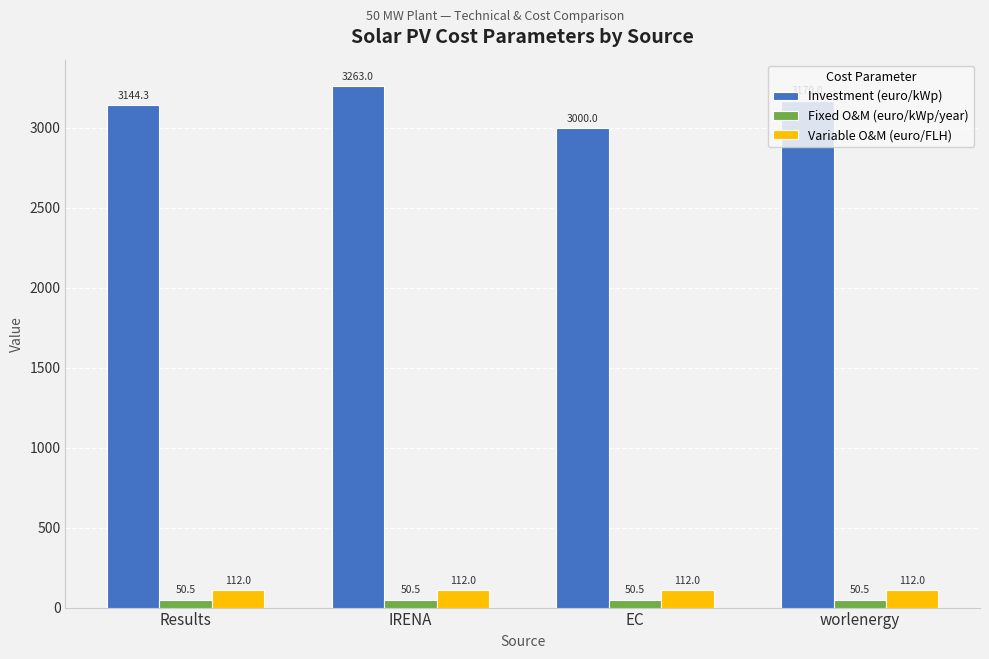

Does the chart contain any negative values?

No